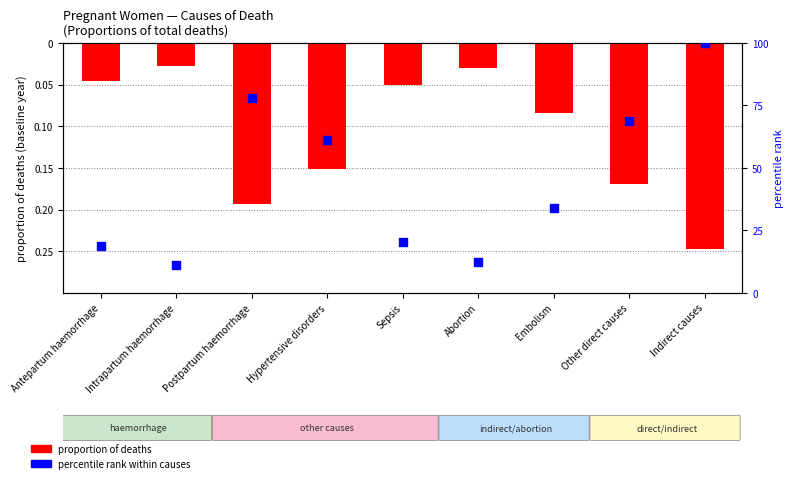

Which series has the largest total across all categories?

percentile rank within causes